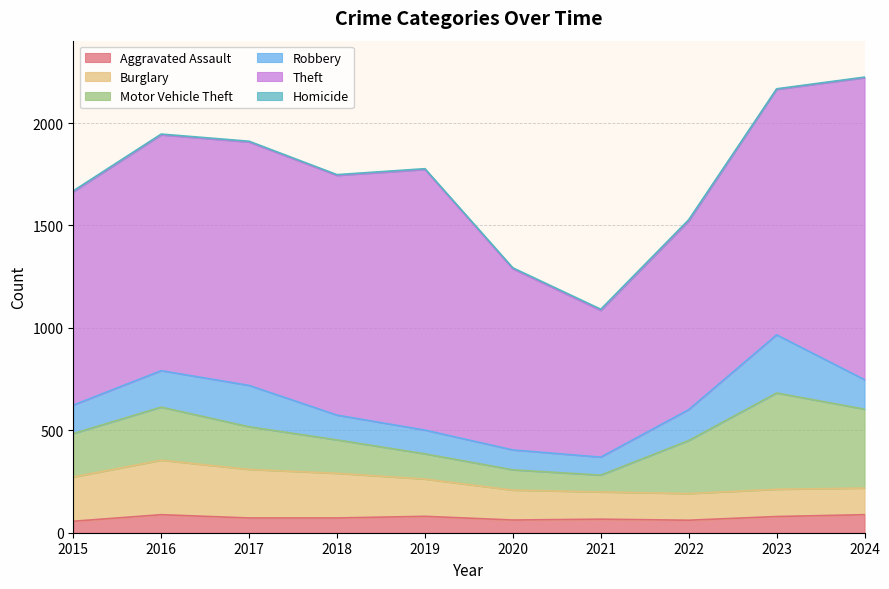

How many times do Motor Vehicle Theft and Robbery cross each other?

2